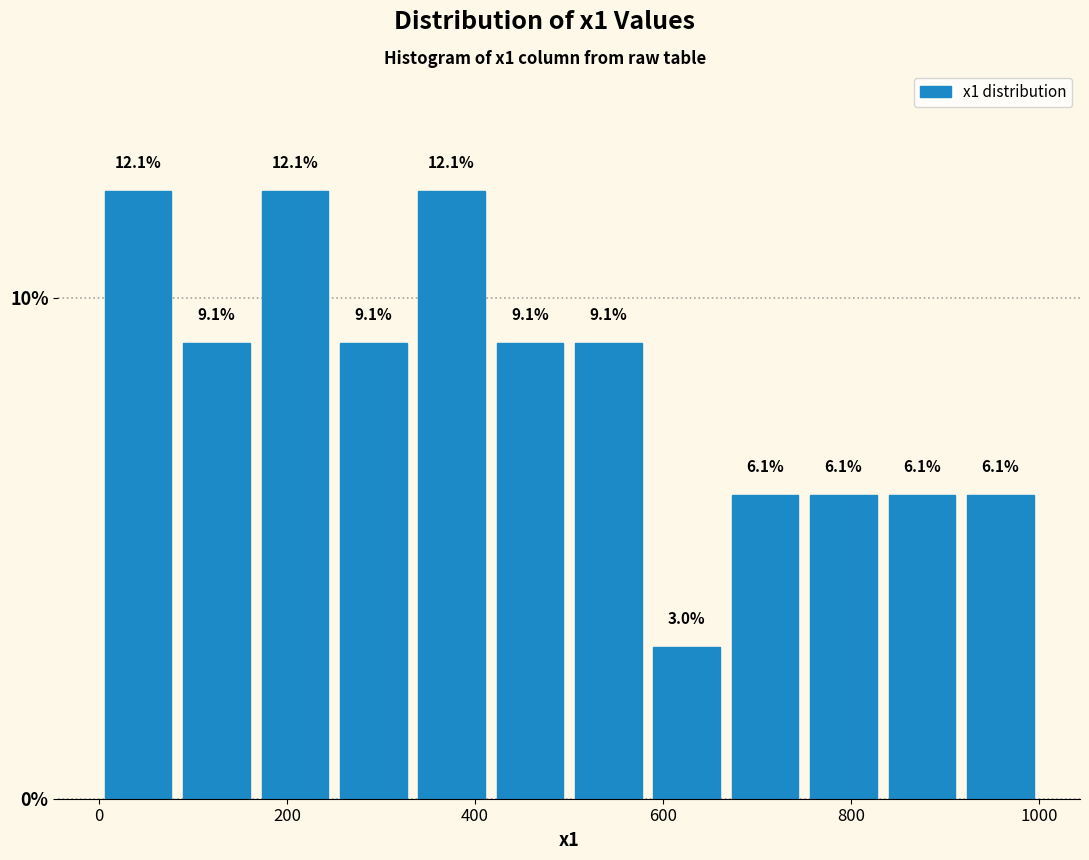

Reading left to right, list every bar in this chart as the range it spans on the x-axis followed by its height. The bar edges are not printed on the chart, so give them approximately, as read against the axis.

0 to 80: 12.1
80 to 160: 9.1
160 to 260: 12.1
260 to 340: 9.1
340 to 420: 12.1
420 to 500: 9.1
500 to 580: 9.1
580 to 660: 3.0
660 to 760: 6.1
760 to 840: 6.1
840 to 920: 6.1
920 to 1000: 6.1